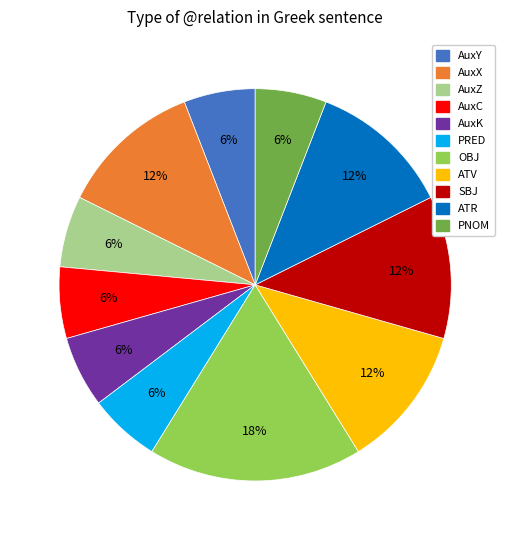

Does any single category account for the majority?

No